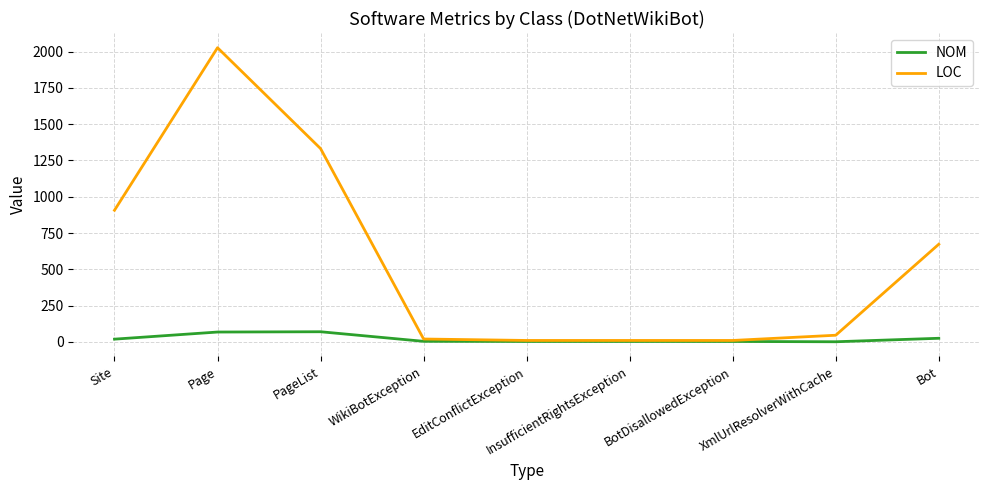

Is the value of LOC at PageList greater than the value of NOM at Page?

Yes